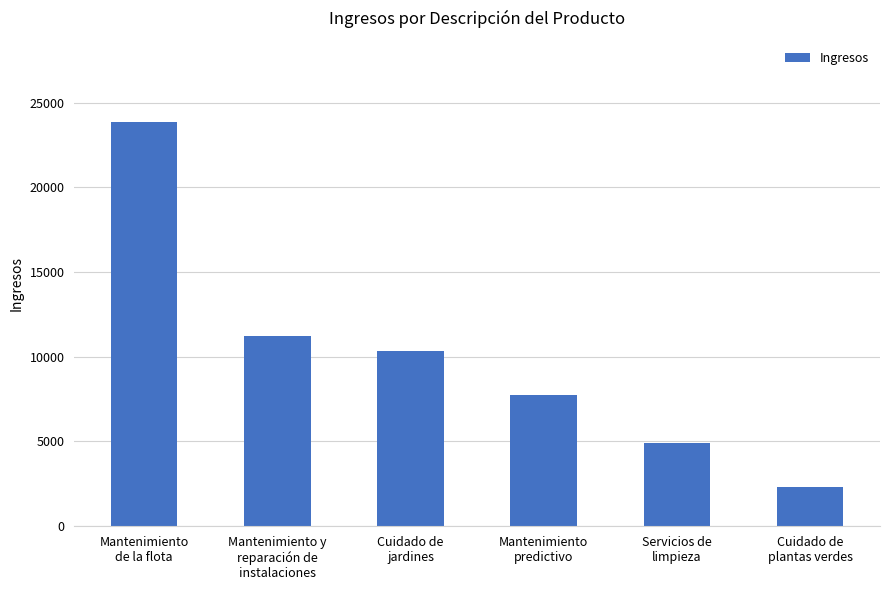

True or false: the data shows 4890.8 at Servicios de
limpieza.

True